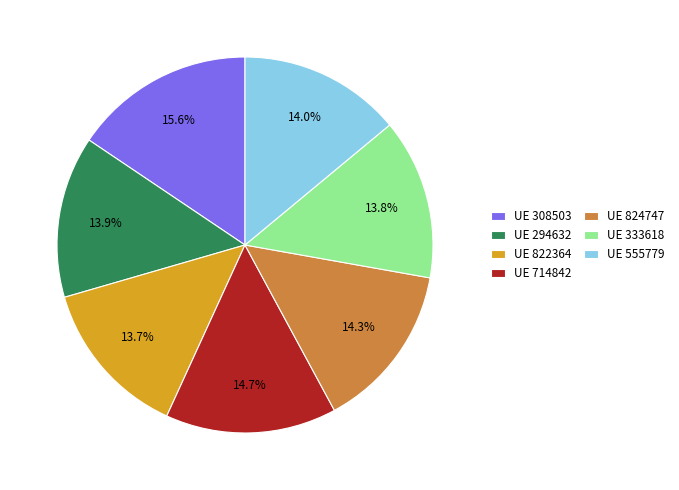

Count the number of slices in the pie.

7